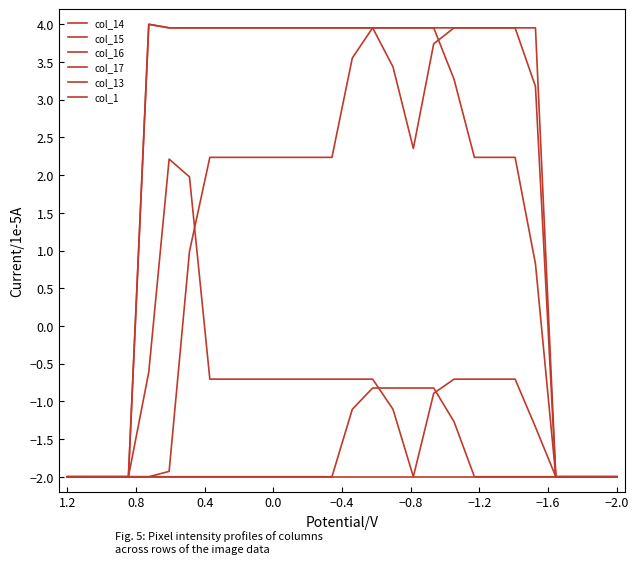

What value does the col_14 series have at 0.8?

-2.0